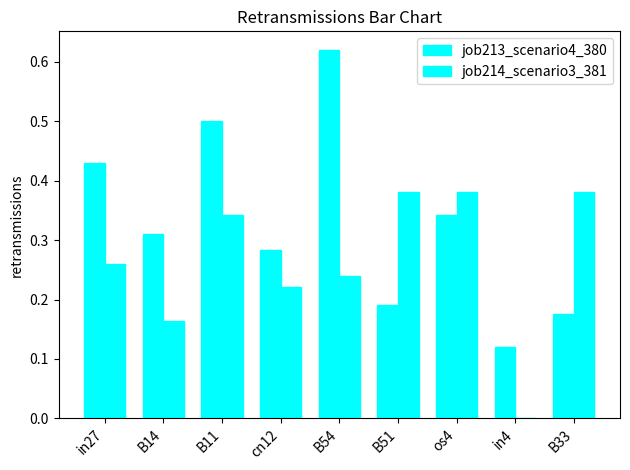

How many values in job214_scenario3_381 are above zero?

8